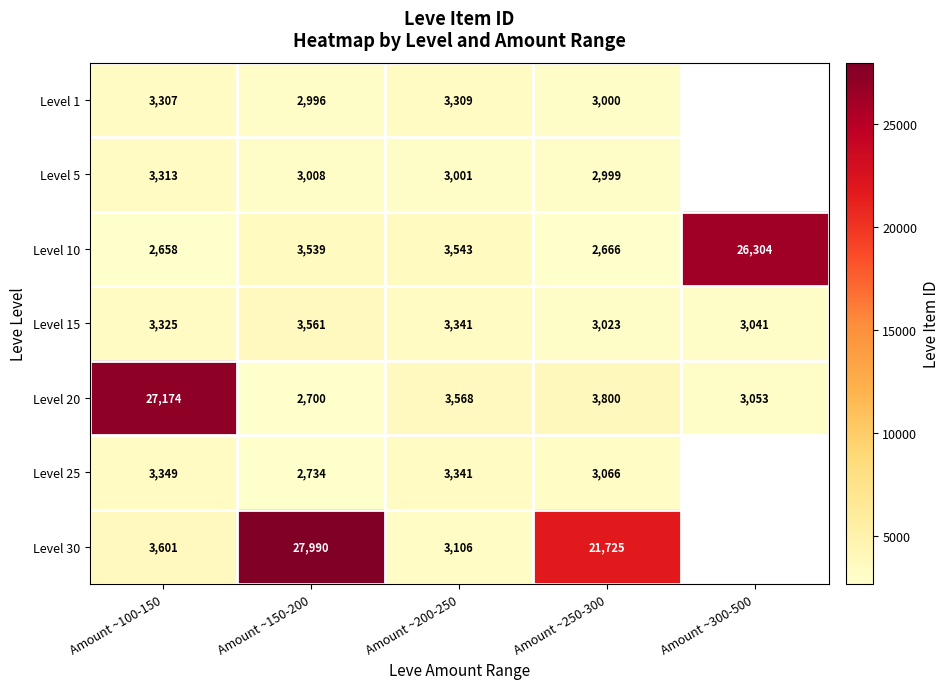

Which series changed the most between Amount ~100-150 and Amount ~250-300?

Level 20